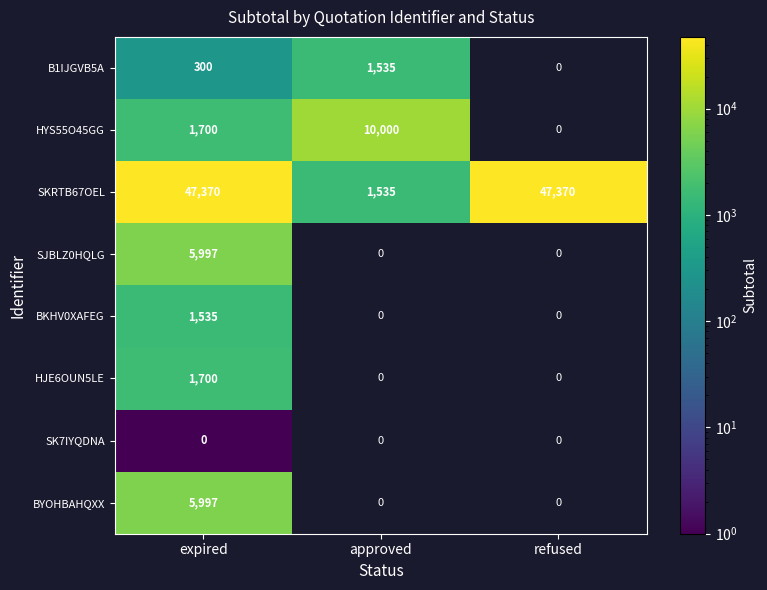

Is it true that B1IJGVB5A equals 1535 at approved?

True